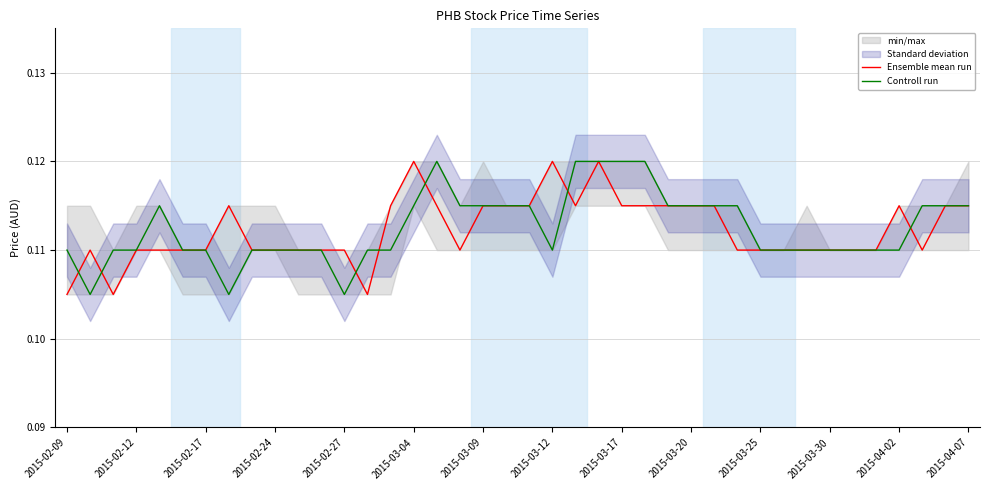

How many times do Ensemble mean run and Controll run cross each other?

7